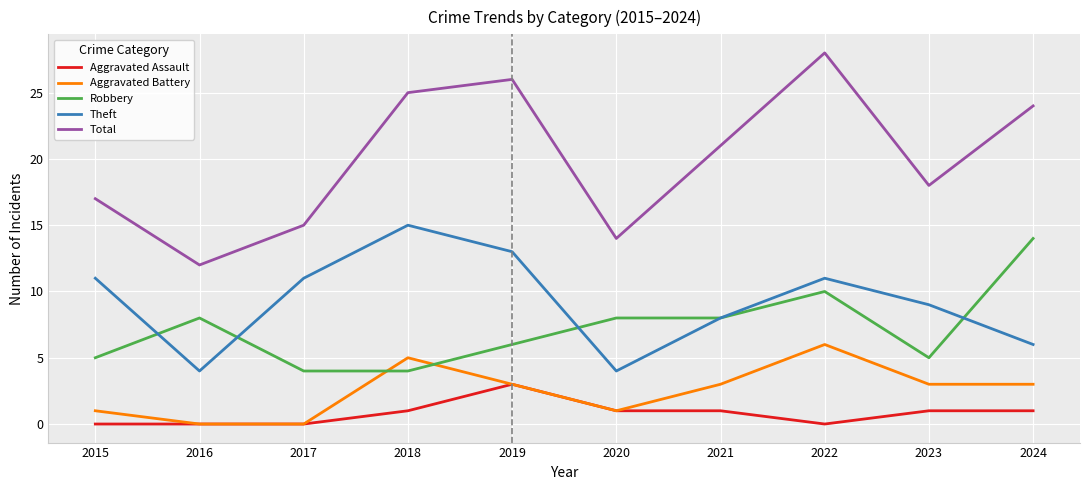

At which category is the sum across all series the highest?

2022